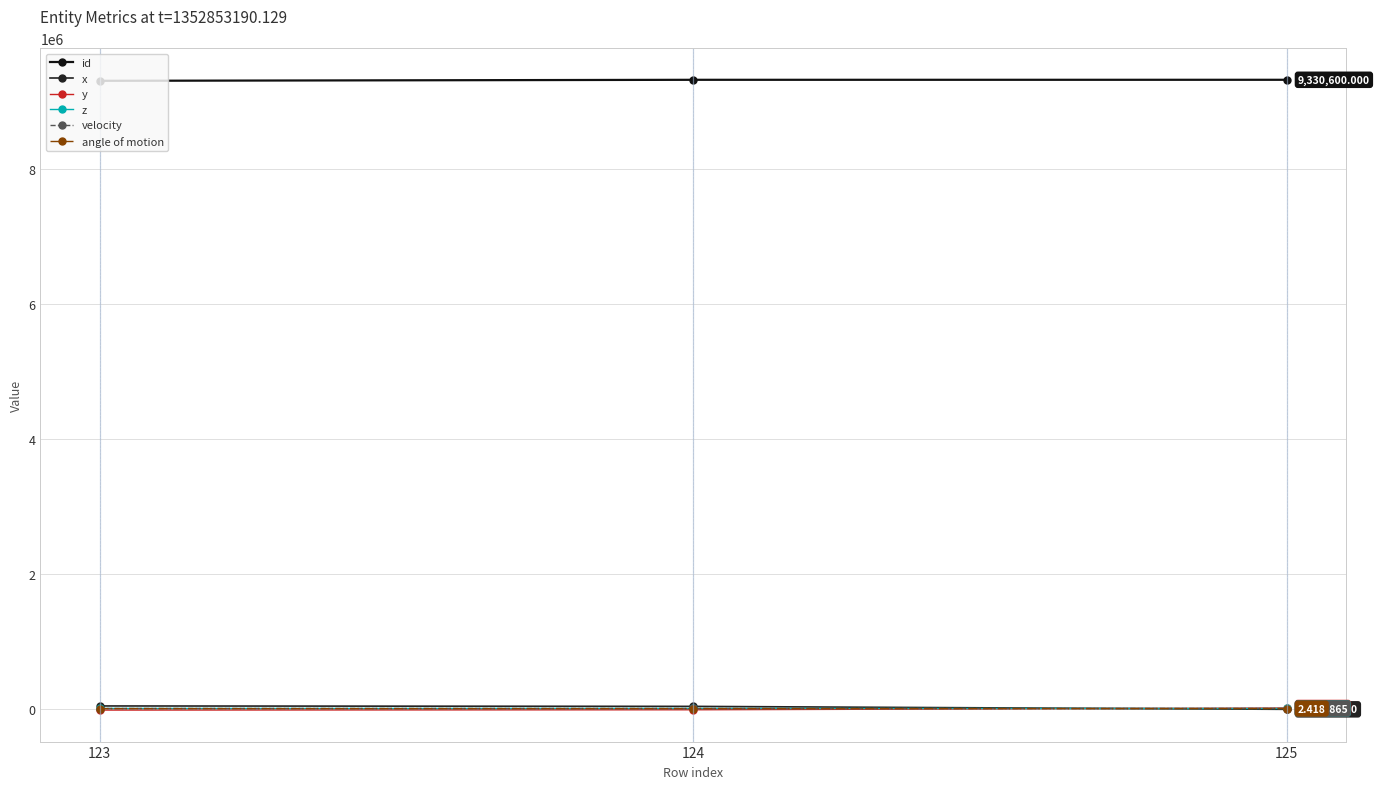

What is the minimum value shown in the chart?

-22053.0